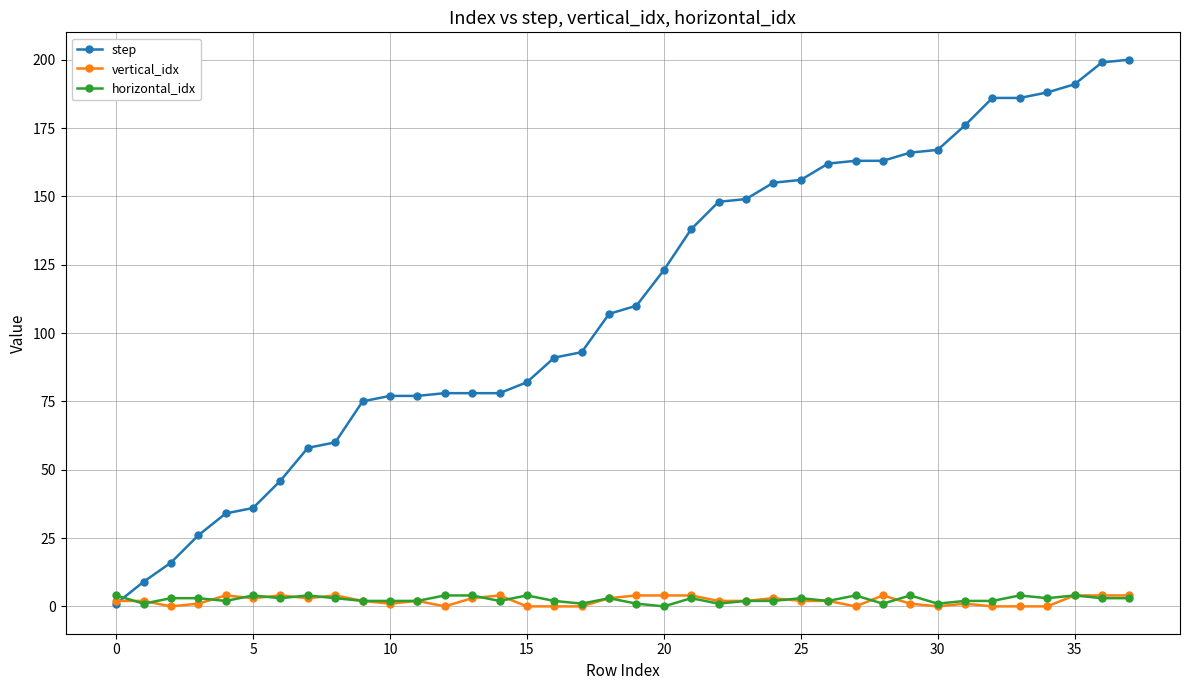

How many distinct data groups are displayed?

3